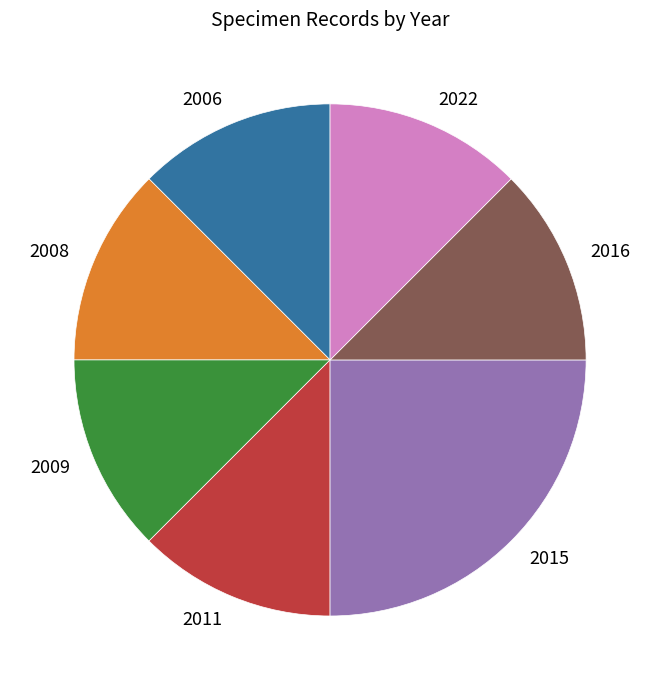

Does 2016 represent more than half of the total?

No